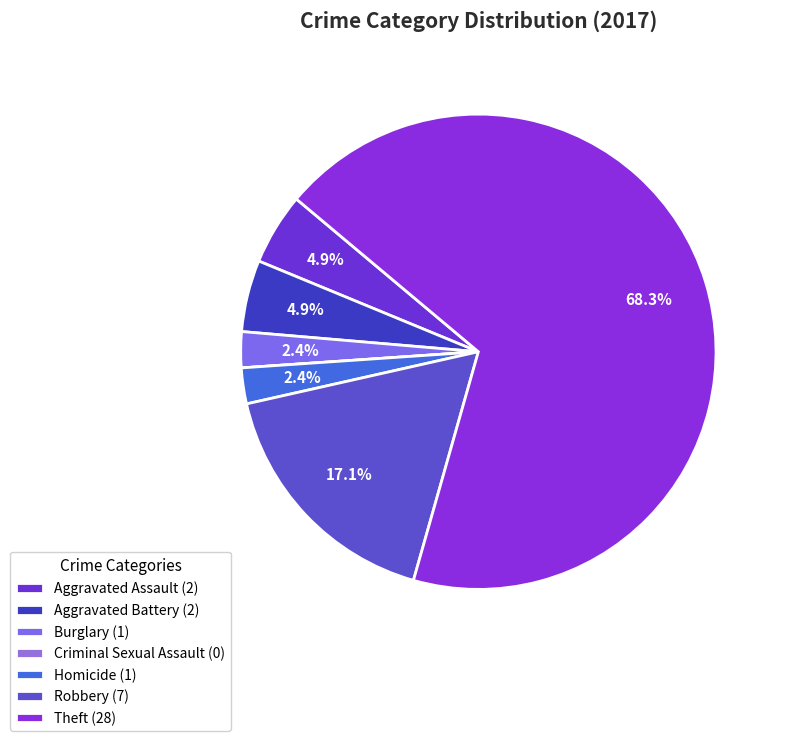

How many slices are in this pie chart?

7